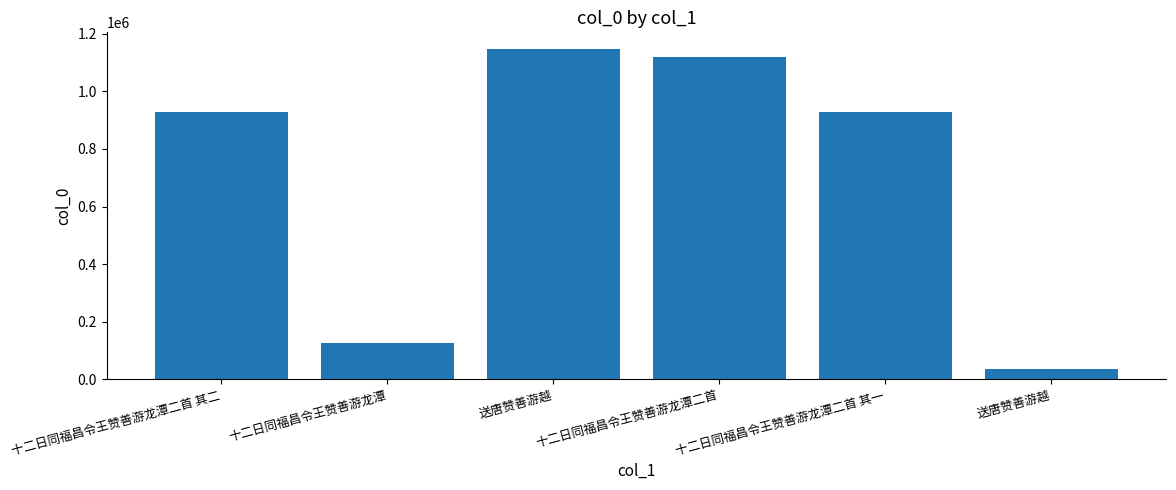

What is the difference between the second highest and minimum values?

1080615